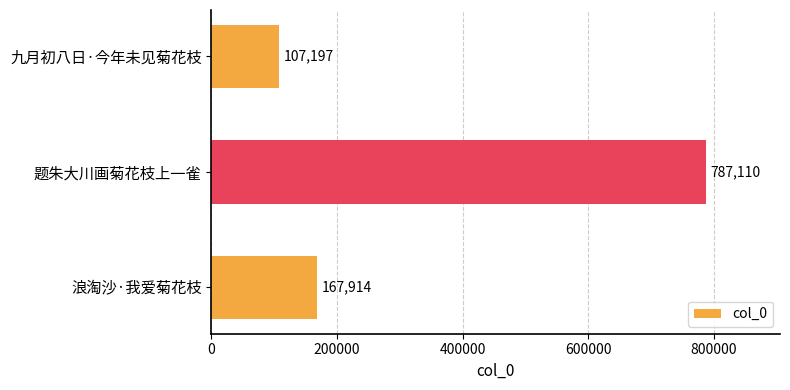

Does the chart contain any negative values?

No